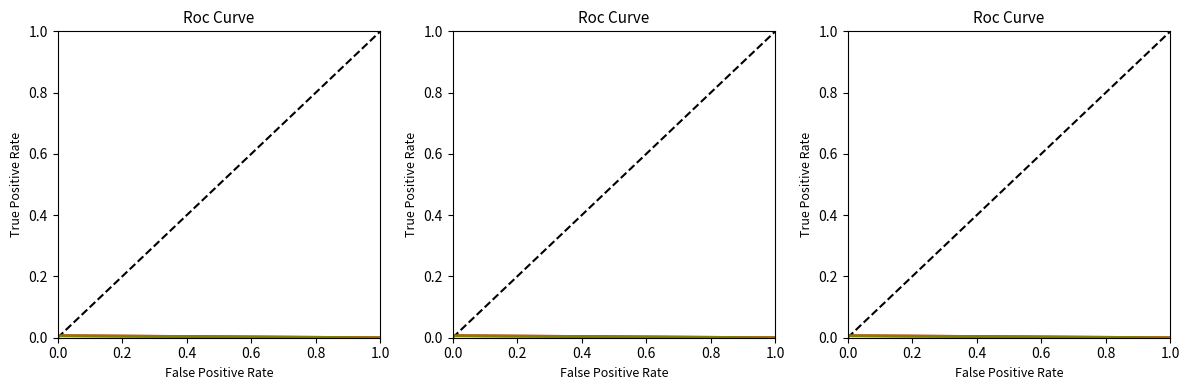

How many lines are shown in the chart?

2